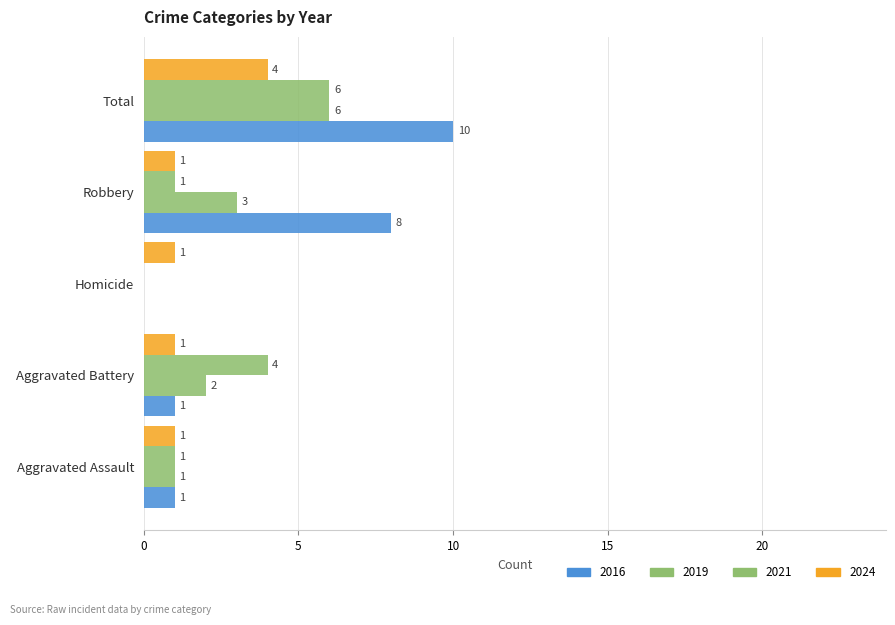

Reading right to left, transcribe all the data shown in this chart.

2019: 6	3	0	2	1
2021: 6	1	0	4	1
2024: 4	1	1	1	1
2016: 10	8	0	1	1